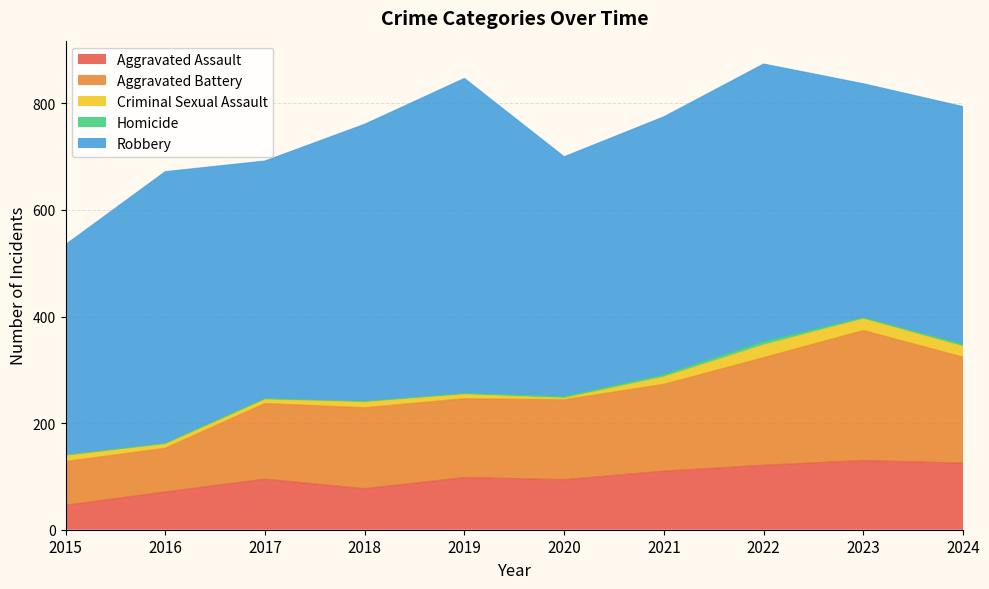

What are all the series names shown in the legend?

Aggravated Assault, Aggravated Battery, Criminal Sexual Assault, Homicide, Robbery